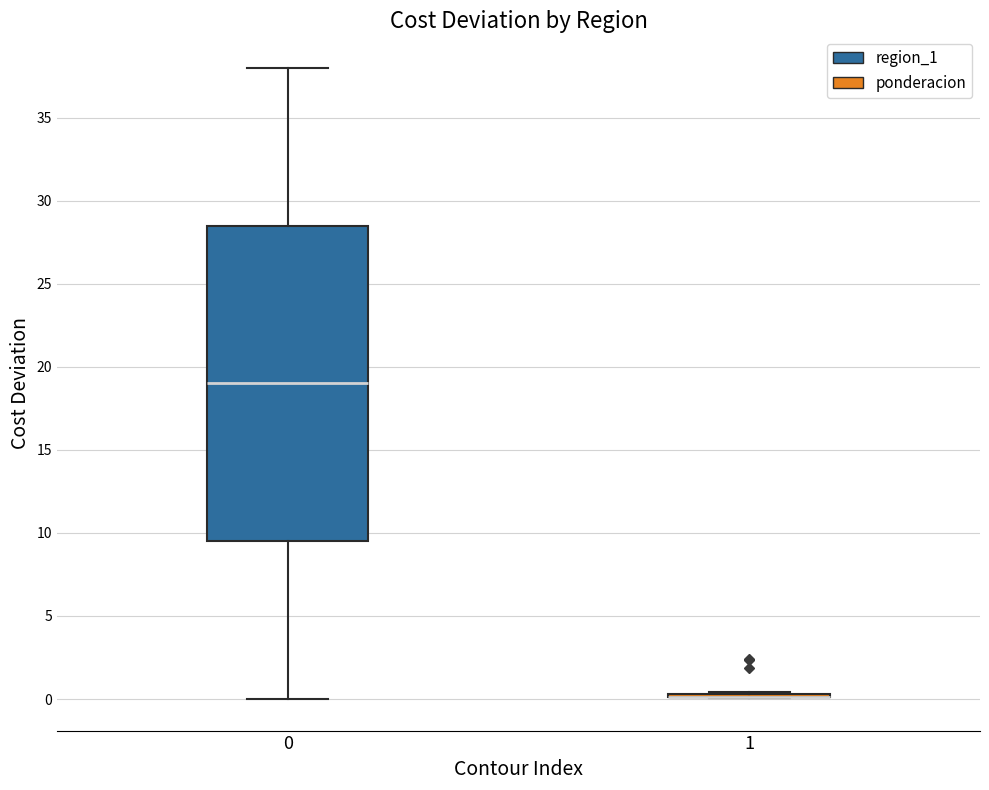

Reading left to right, transcribe this box plot: for each box, give where its median line is, the range the box spans, and where its two whiskers end, as read against the y-axis. The values are not printed on the chart, so give them approximately, as read against the axis.

0: median 19.0, box 9.5 to 28.5, whiskers 0.0 to 38.0
1: box collapsed to a line at 0.0, whiskers 0.0 to 0.5